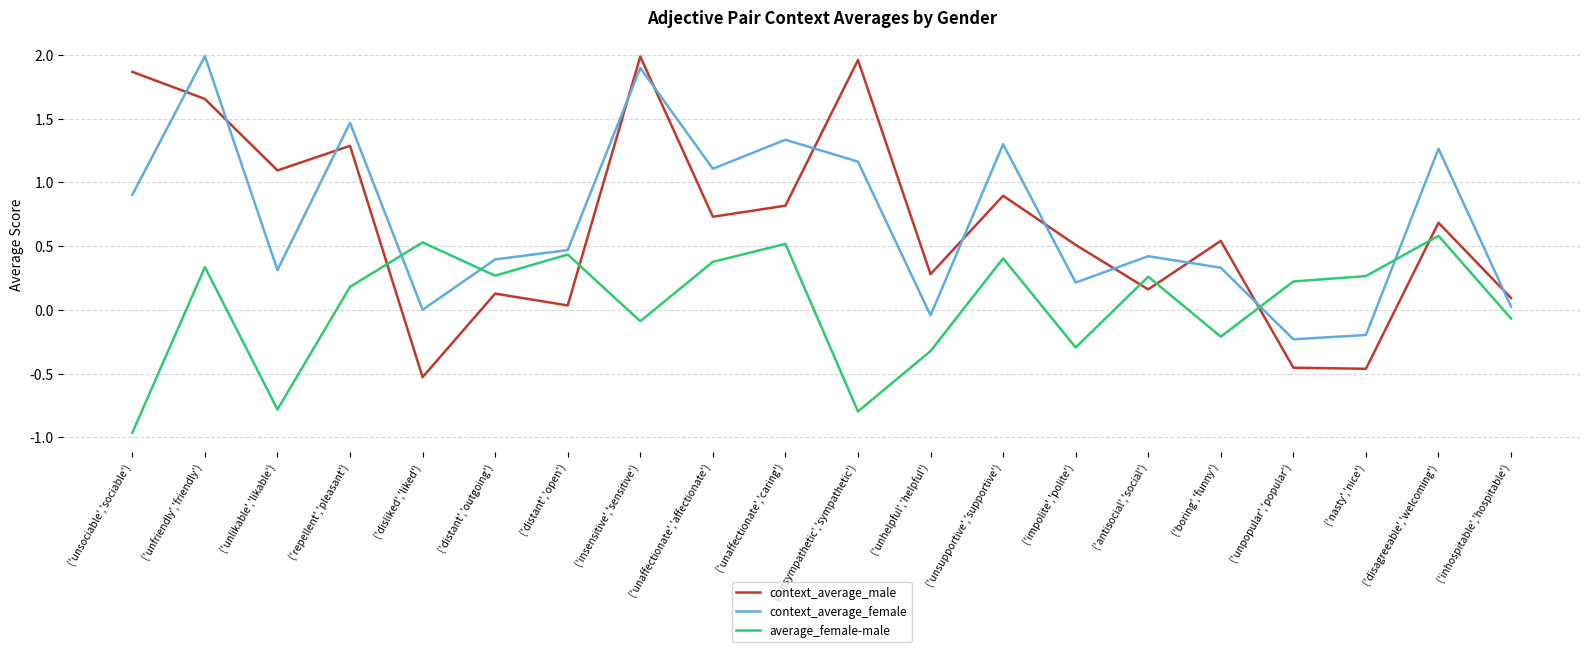

Does the chart display data point markers on the line(s)?

No